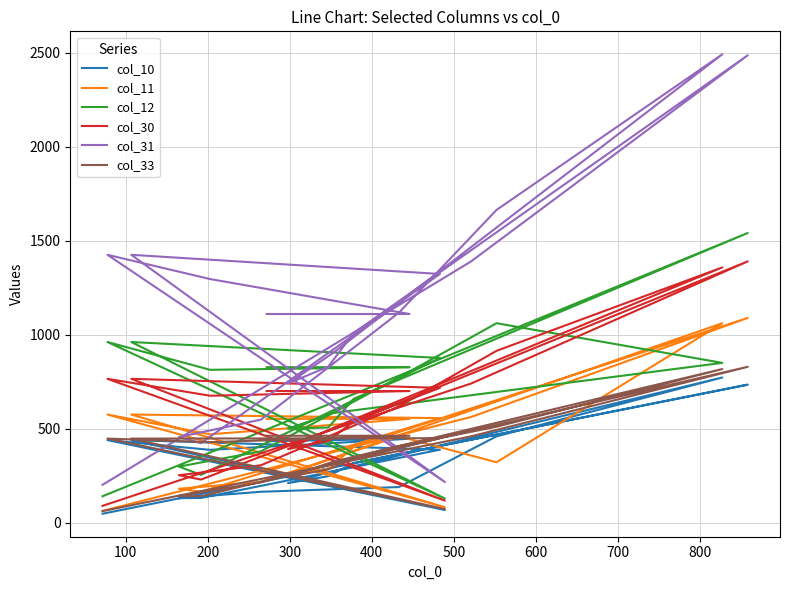

In col_11, how many points are higher than both neighbors (excluding endpoints)?

5